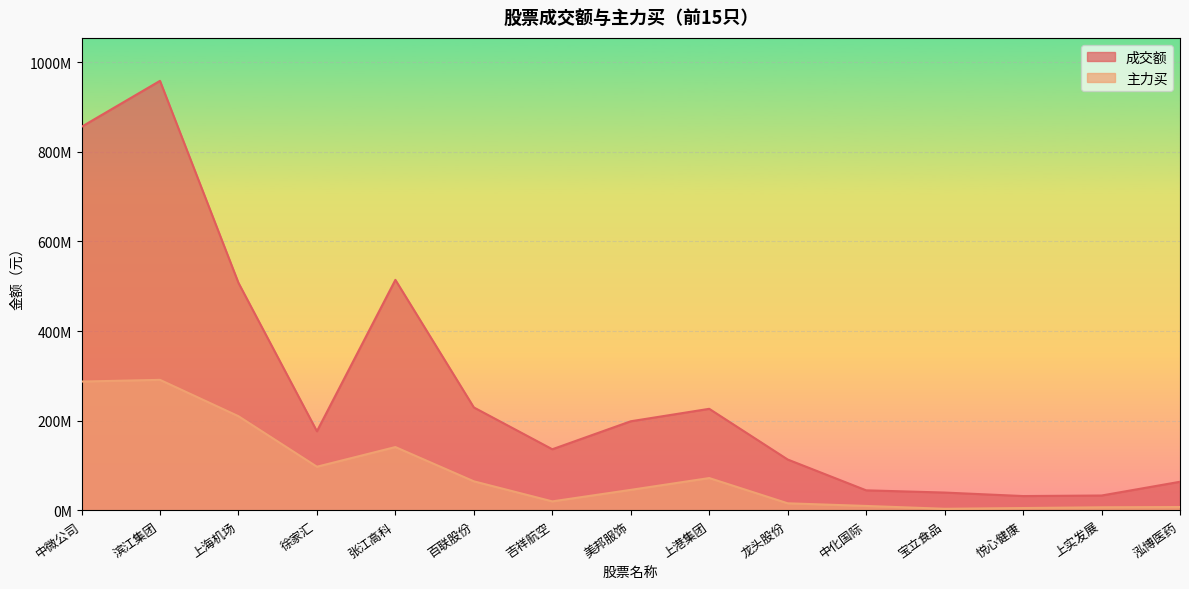

Which label corresponds to the smallest value in the chart?

宝立食品